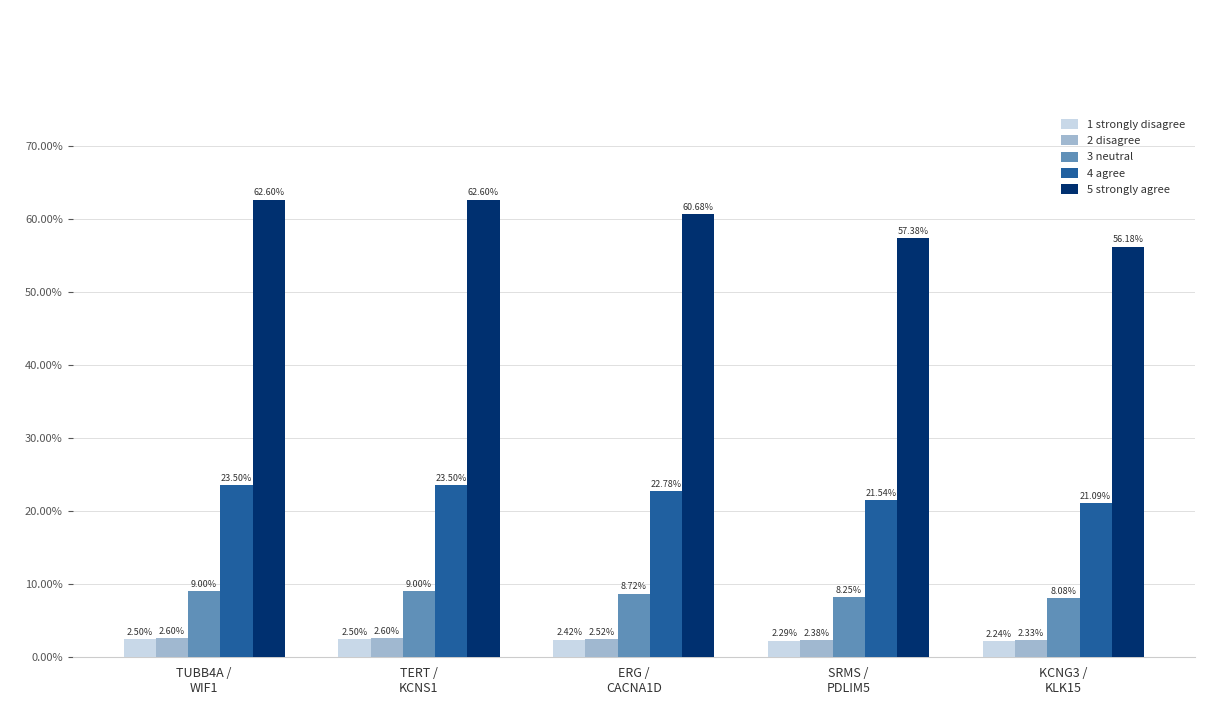

What is the sum of all 1 strongly disagree values?

12.0